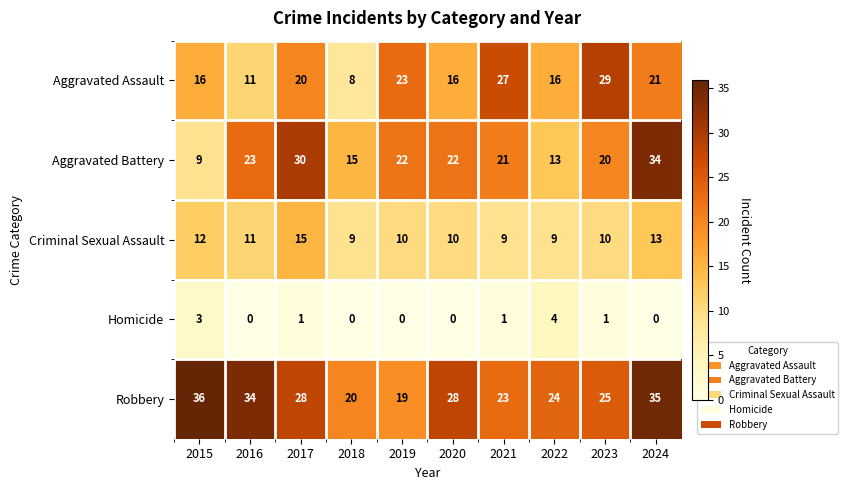

True or false: Robbery has a value of 28 at 2017.

True